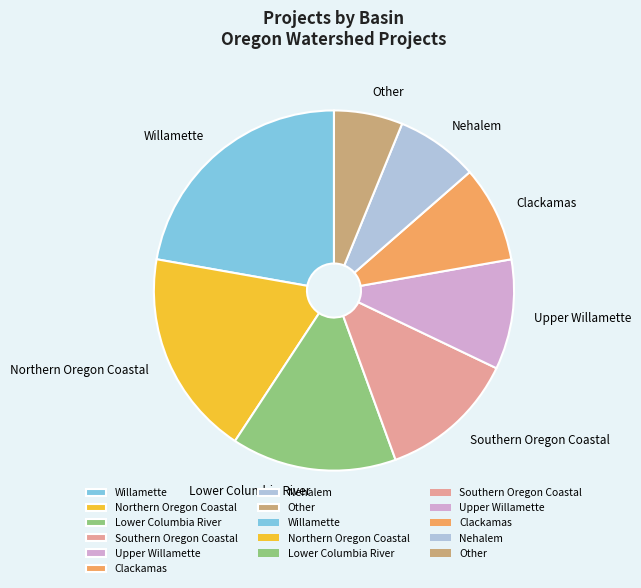

Does any single category account for the majority?

No